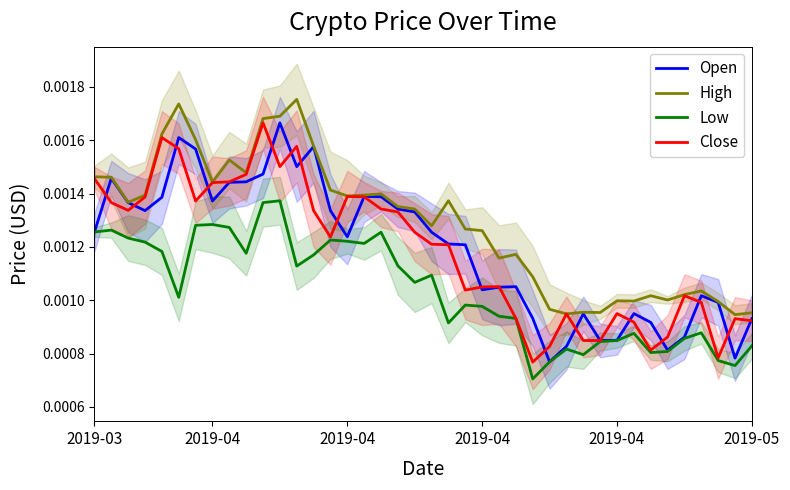

True or false: Low and Open intersect in this chart.

False